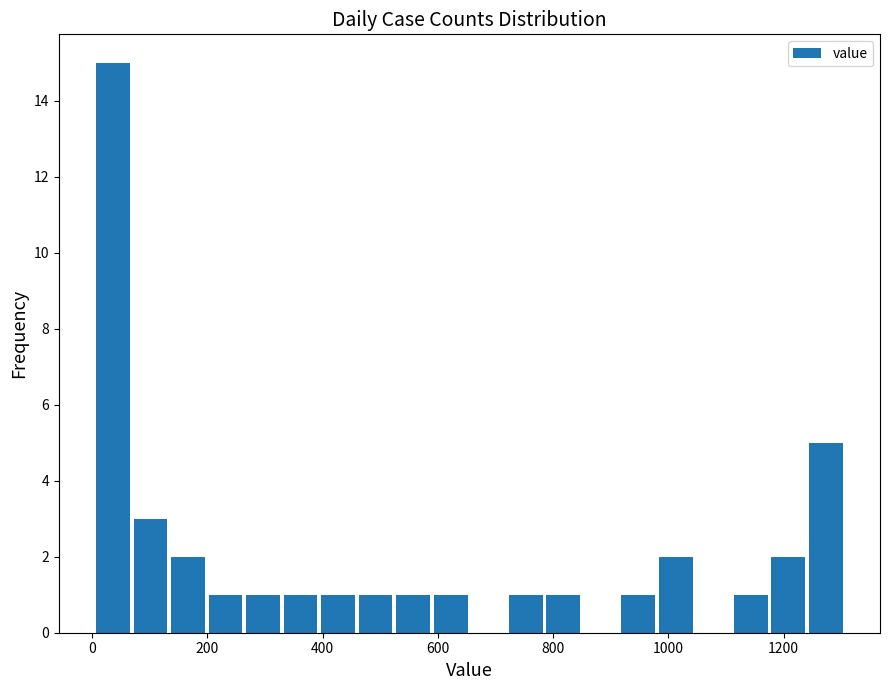

Around what value on the x-axis is the tallest bar? Give the approximate position of its centre, as read against the axis.

40